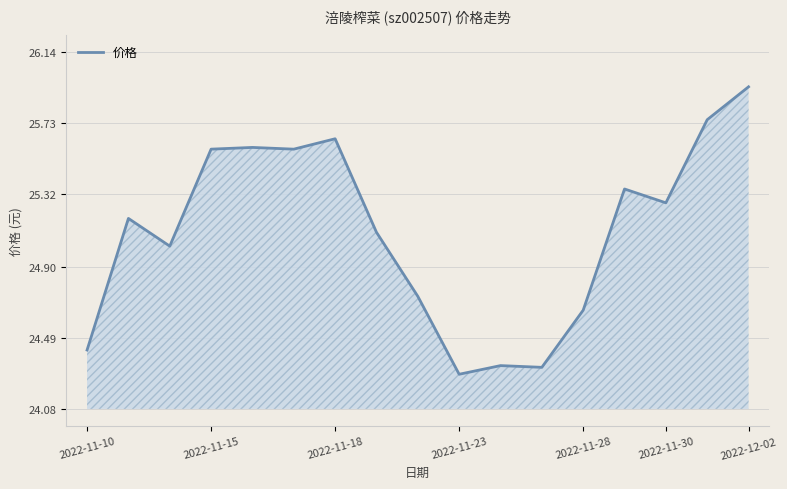

What is the difference between the maximum and second lowest values?

1.6